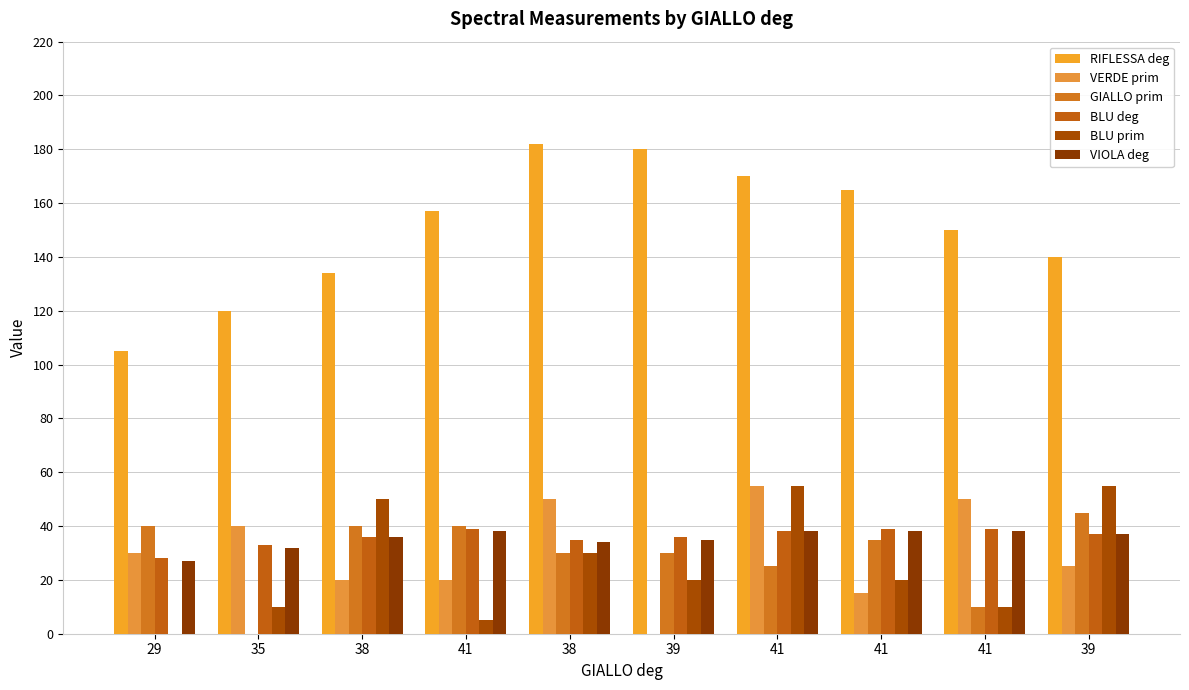

How many data points does each series have?

10